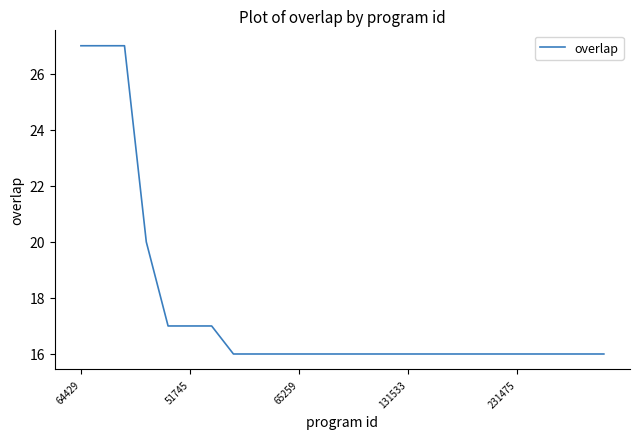

What is the difference between the maximum and minimum values?

11